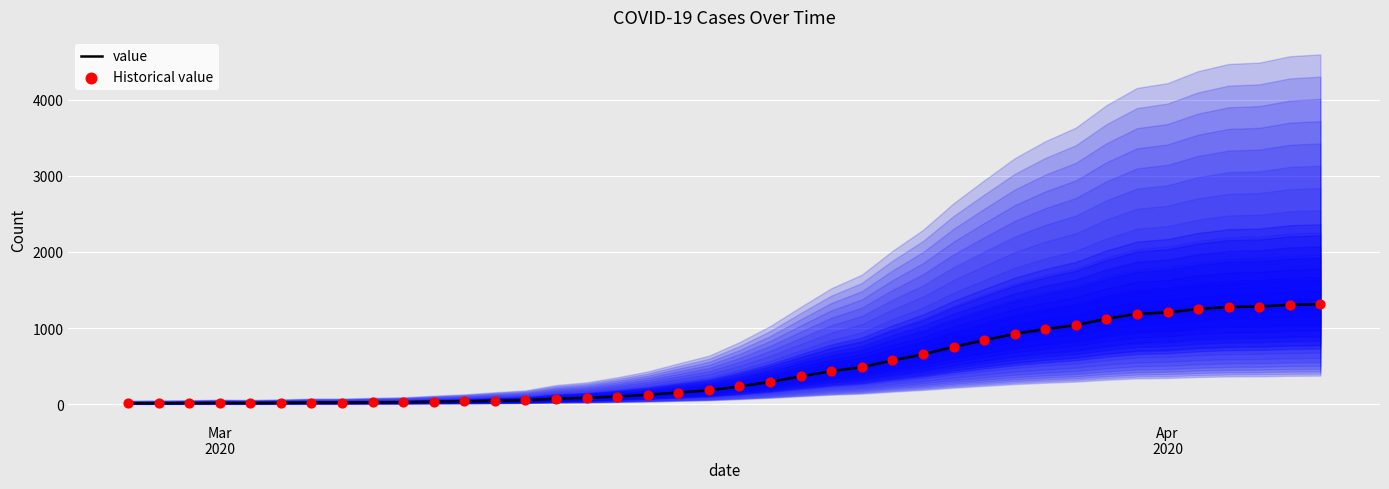

What is the highest value of the value series?

1313